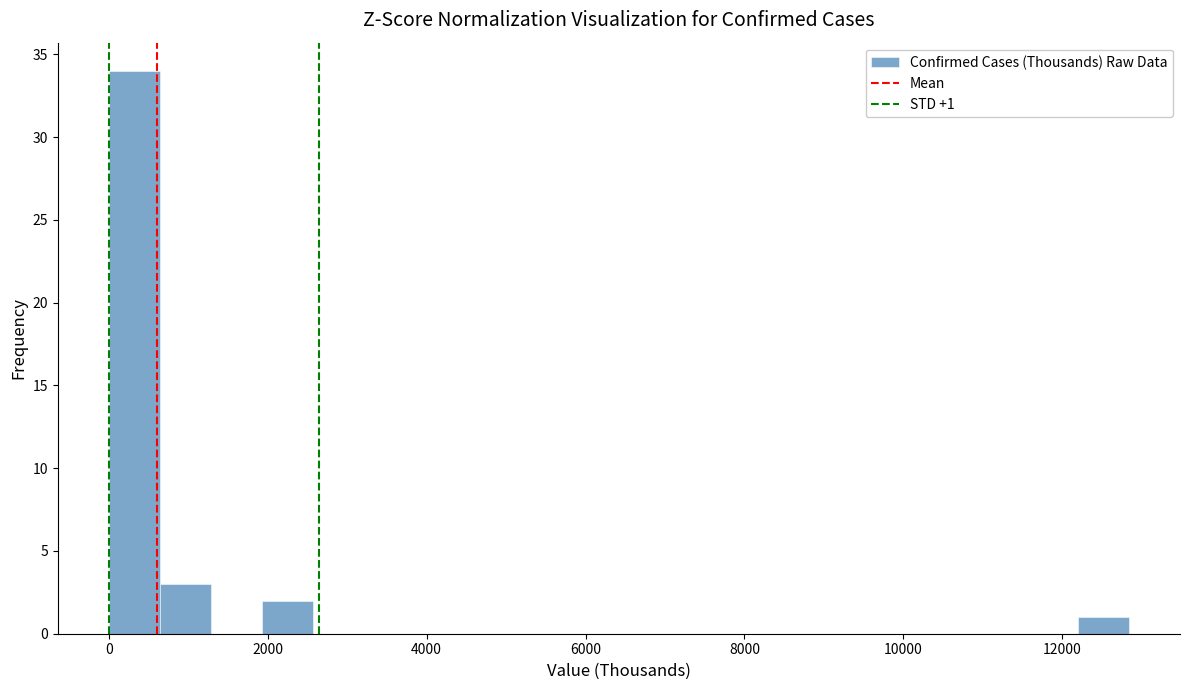

Read against the x-axis, roughly where is the centre of the tallest bar?

400